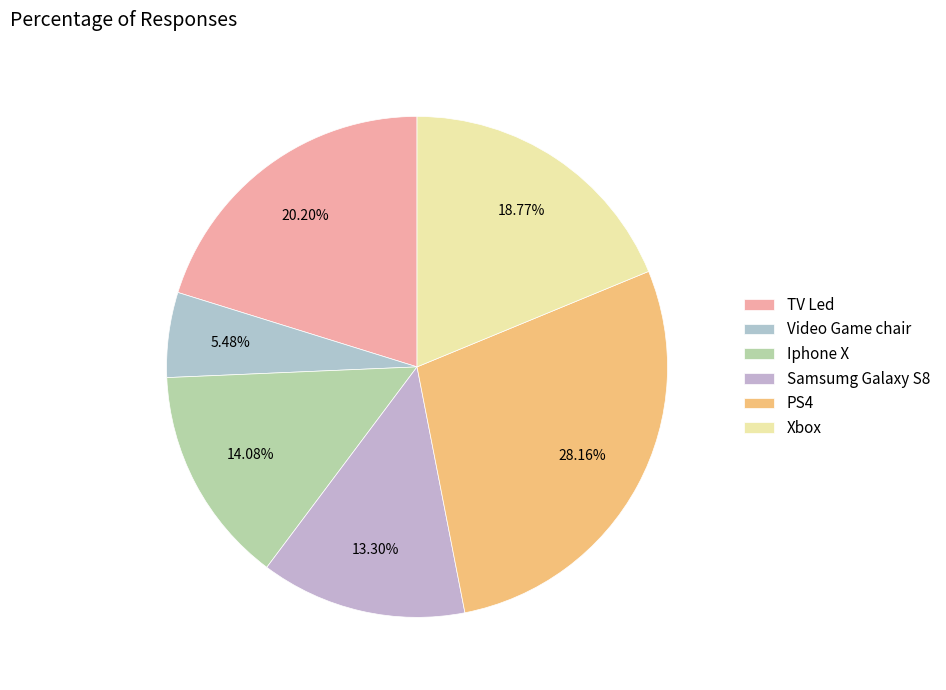

Rank the categories by value from lowest to highest.

Video Game chair, Samsumg Galaxy S8, Iphone X, Xbox, TV Led, PS4